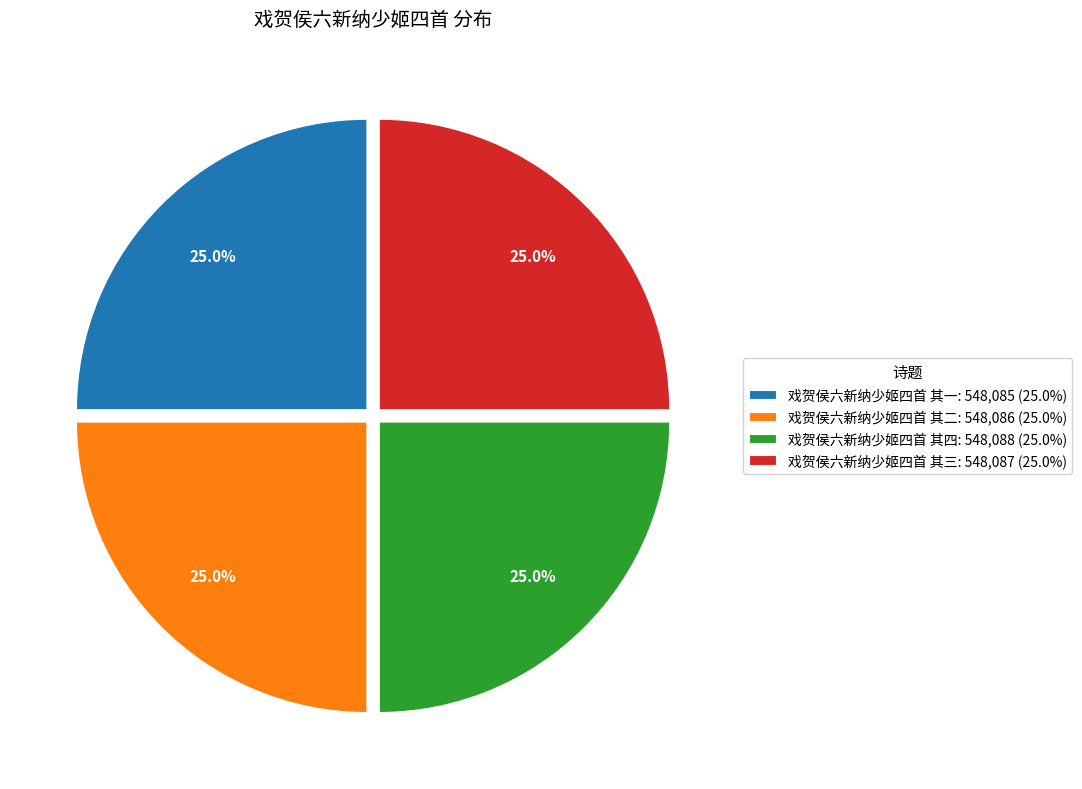

How many segments does this pie chart have?

4